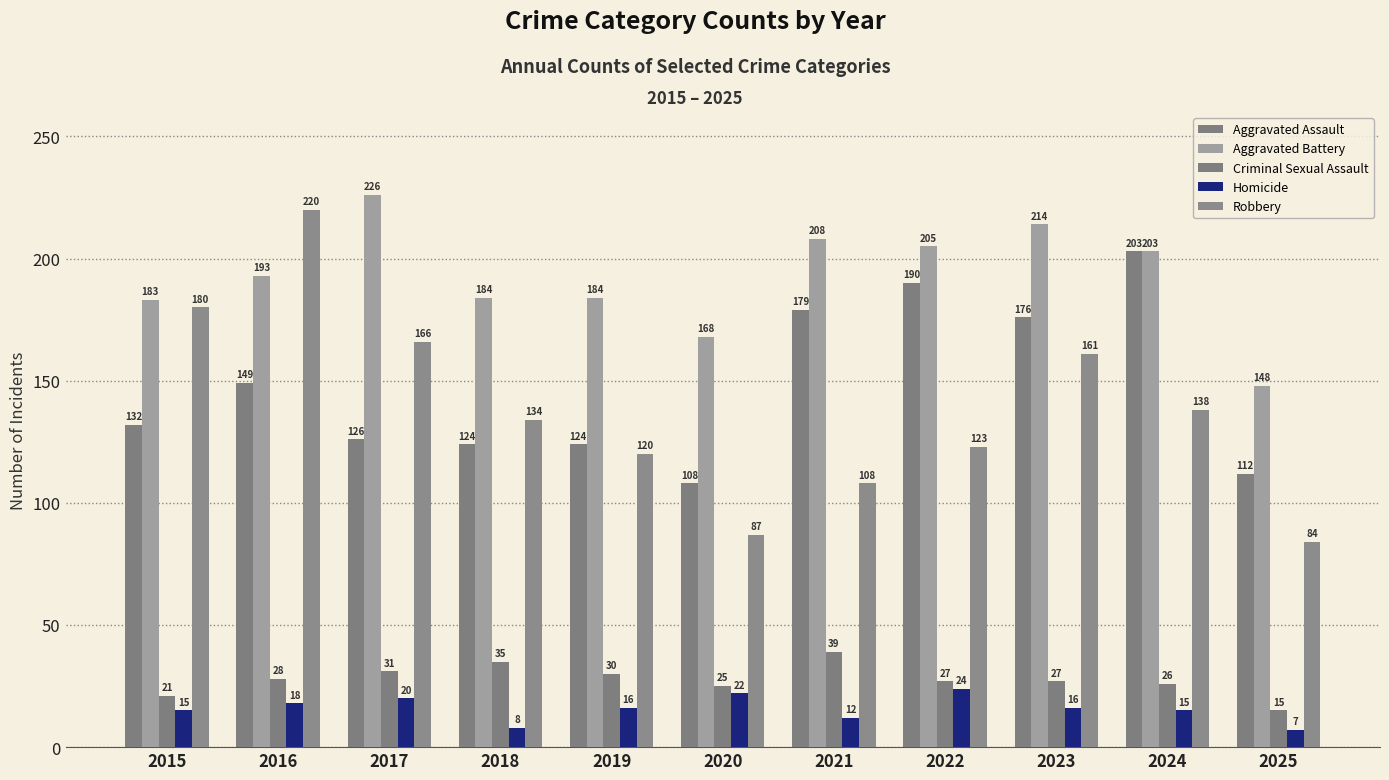

At how many categories does at least one series exceed 48?

11